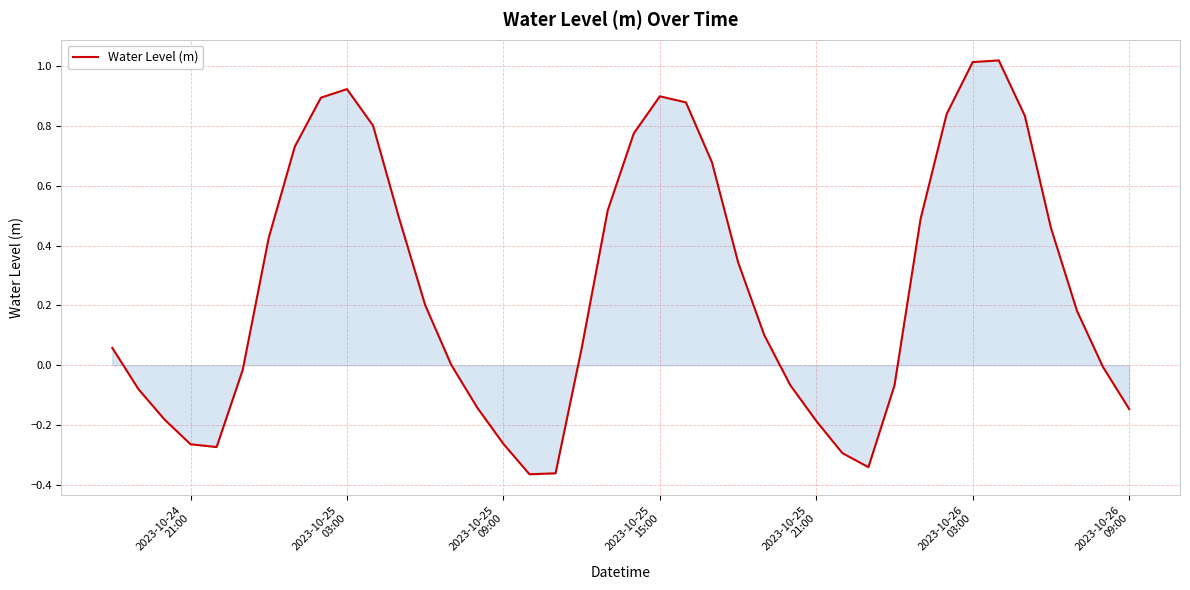

How many lines are shown in the chart?

1